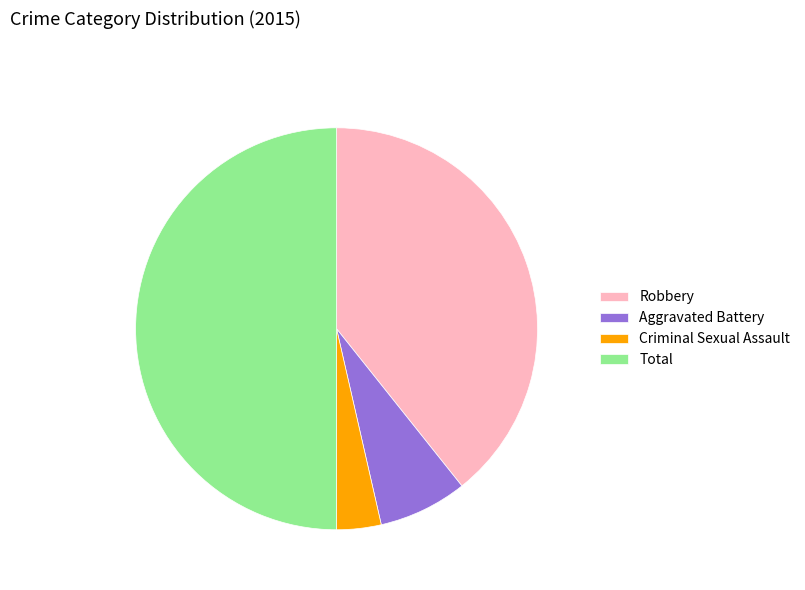

True or false: Robbery accounts for 25% of the total.

False